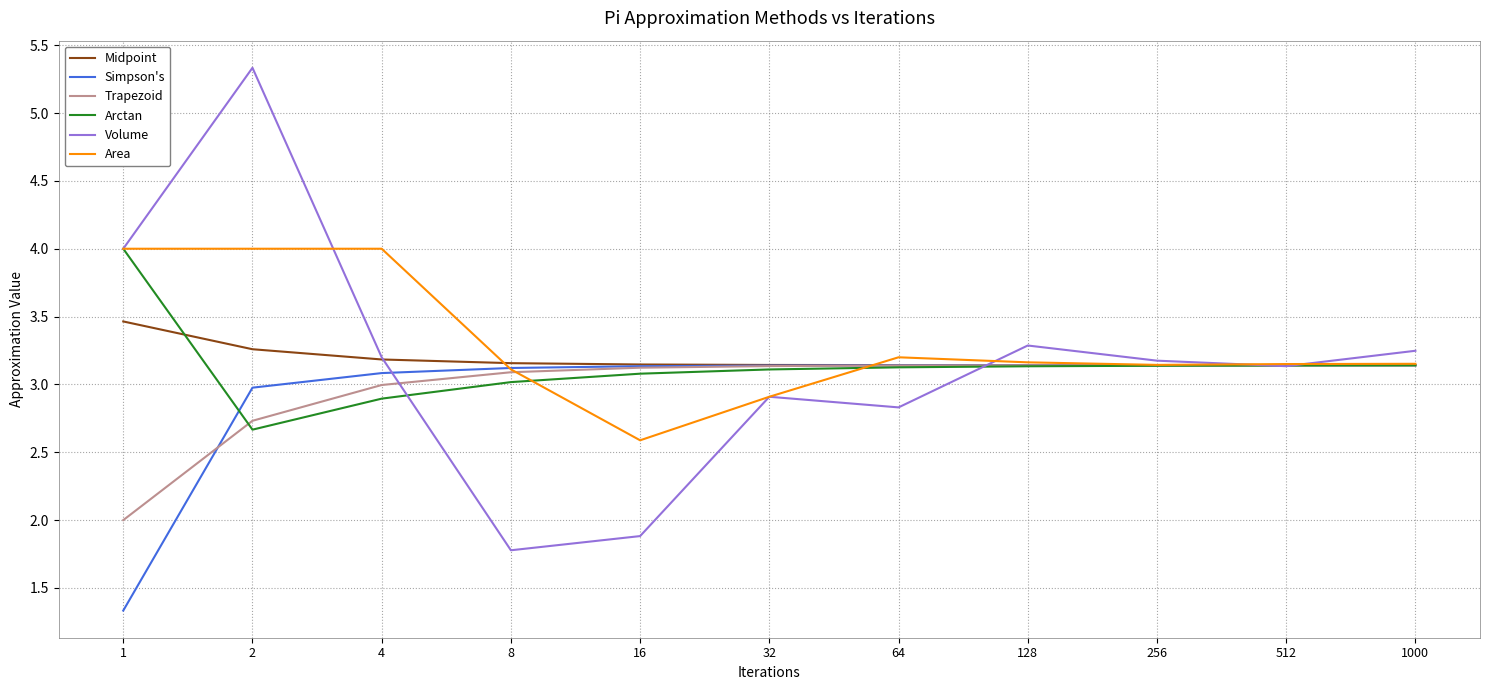

The value of Midpoint at 512 is 4.5. True or false?

False